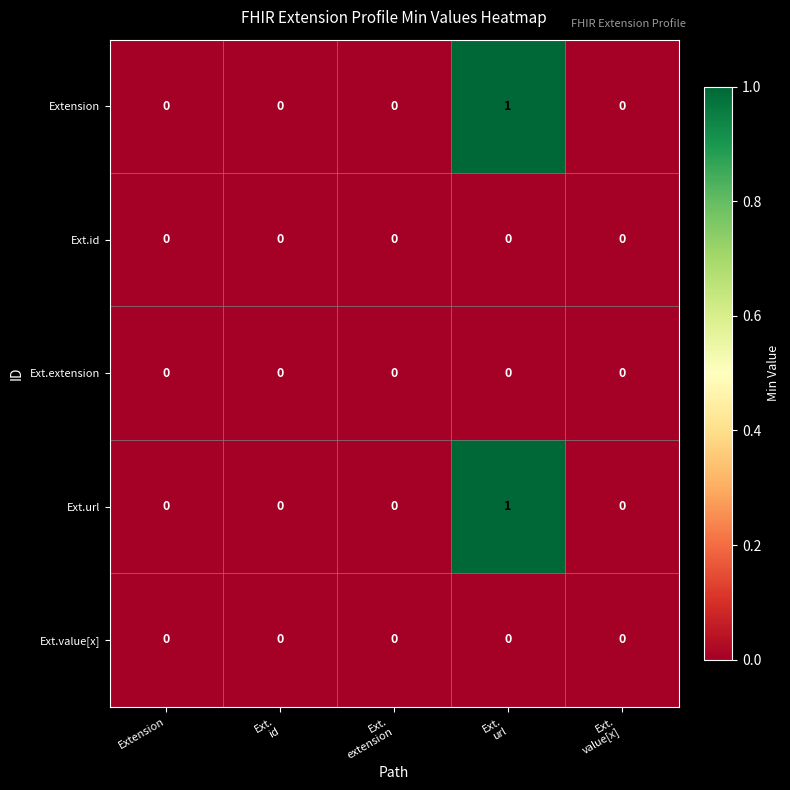

The value of Ext.value[x] at Extension is 0. True or false?

True